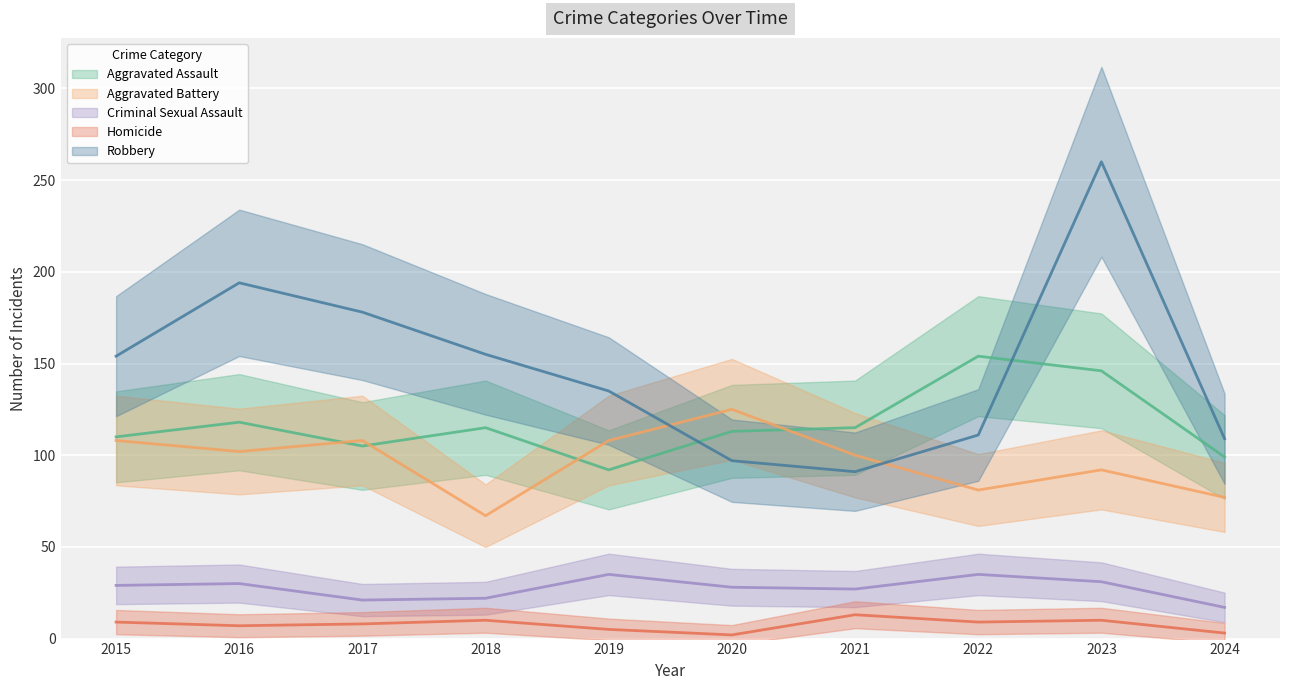

Between 2017 and 2018, which series saw the biggest shift?

Aggravated Battery